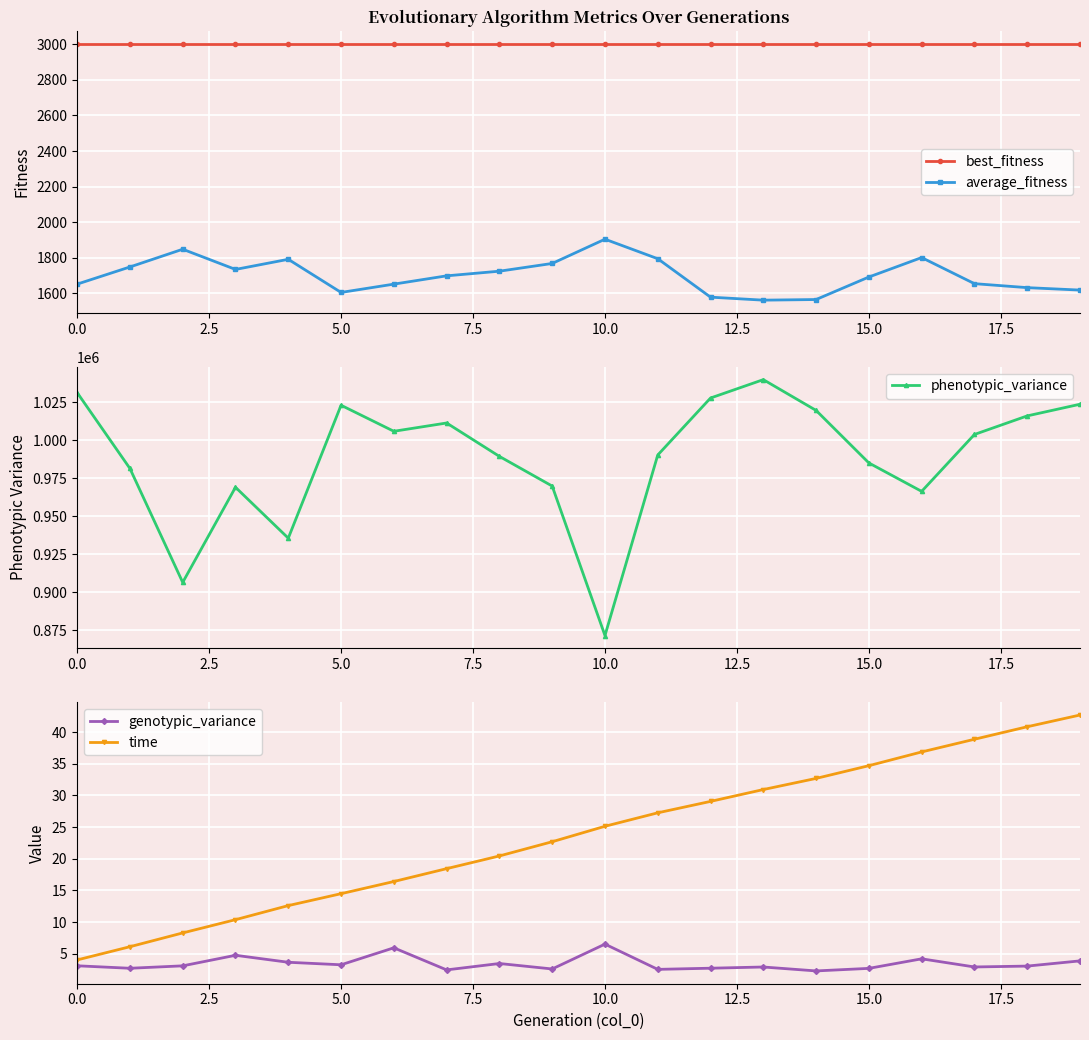

True or false: time has a value of 0.9 at 0.0.

False